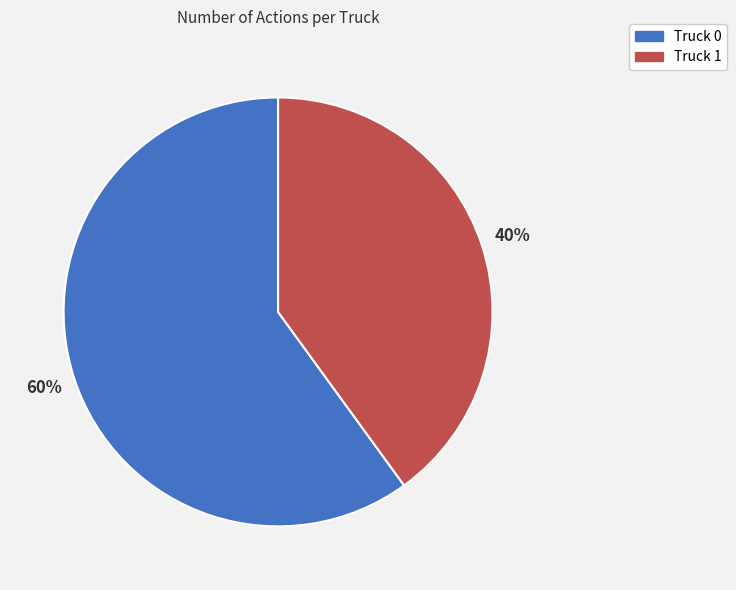

To the nearest percent, what percentage of the pie is Truck 0?

60%